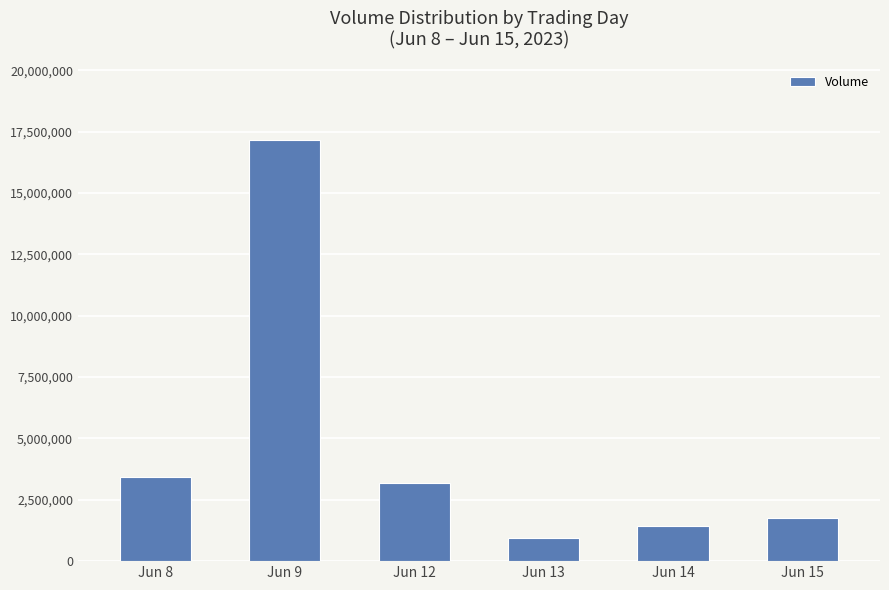

Rank the categories by value from lowest to highest.

Jun 13, Jun 14, Jun 15, Jun 12, Jun 8, Jun 9